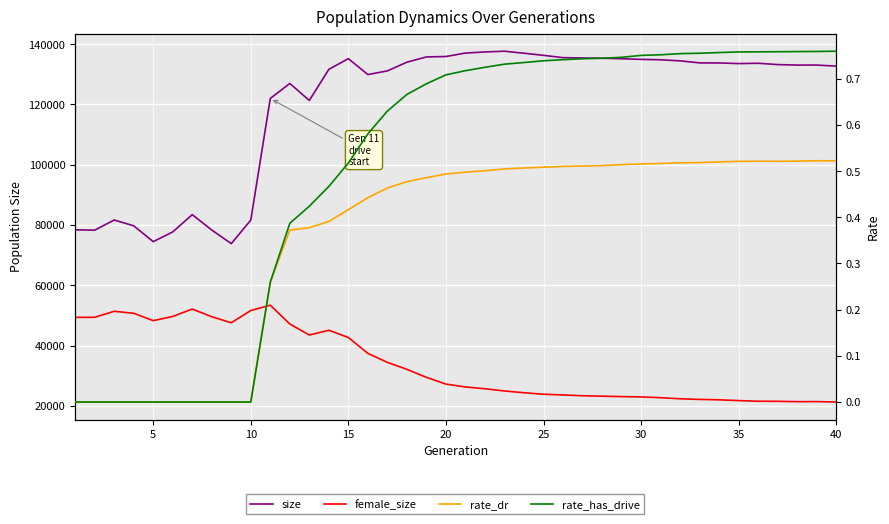

How many series are shown in this chart?

4